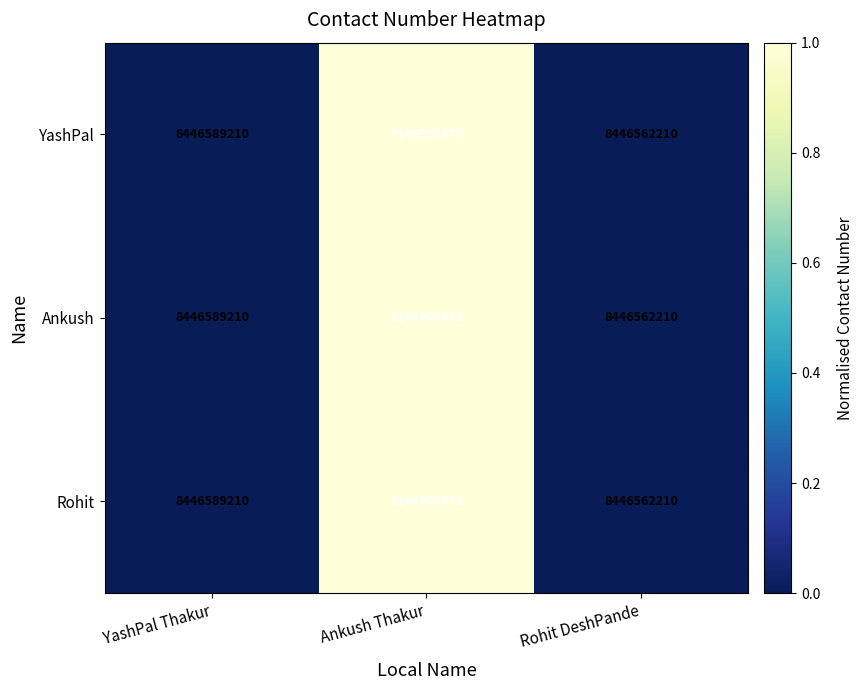

Which label corresponds to the smallest value in the chart?

Rohit DeshPande